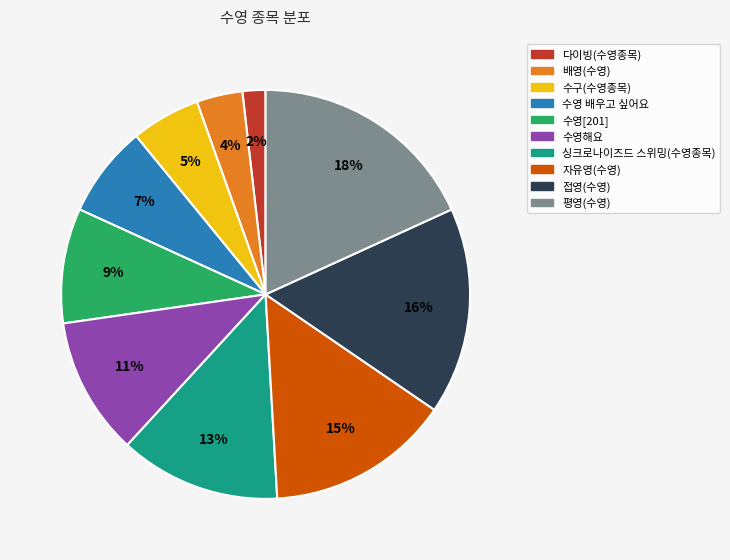

What percentage is the 수영해요 slice, to the nearest percent?

11%